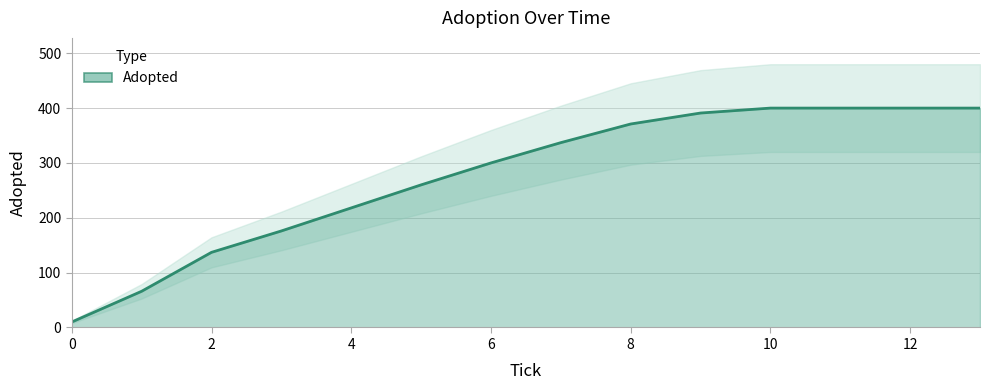

What is the smallest value displayed?

10